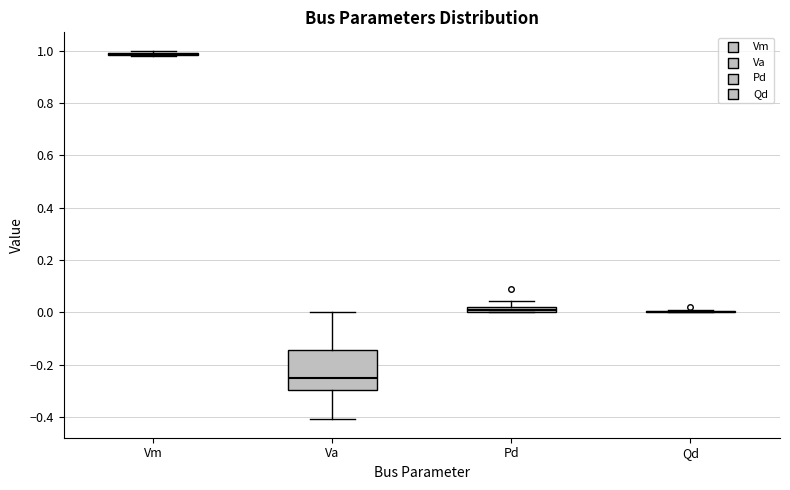

Which box is the tallest, from its lower edge to its upper edge?

Va